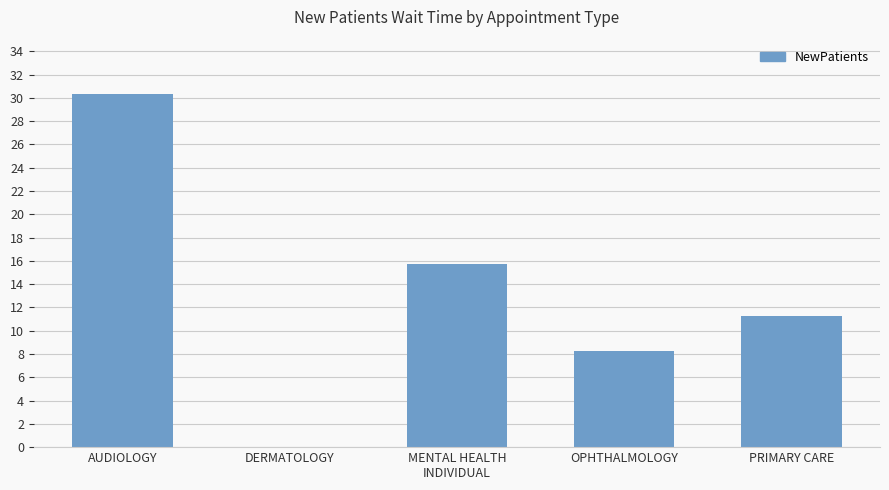

What is the change in value from MENTAL HEALTH
INDIVIDUAL to PRIMARY CARE?

-4.4